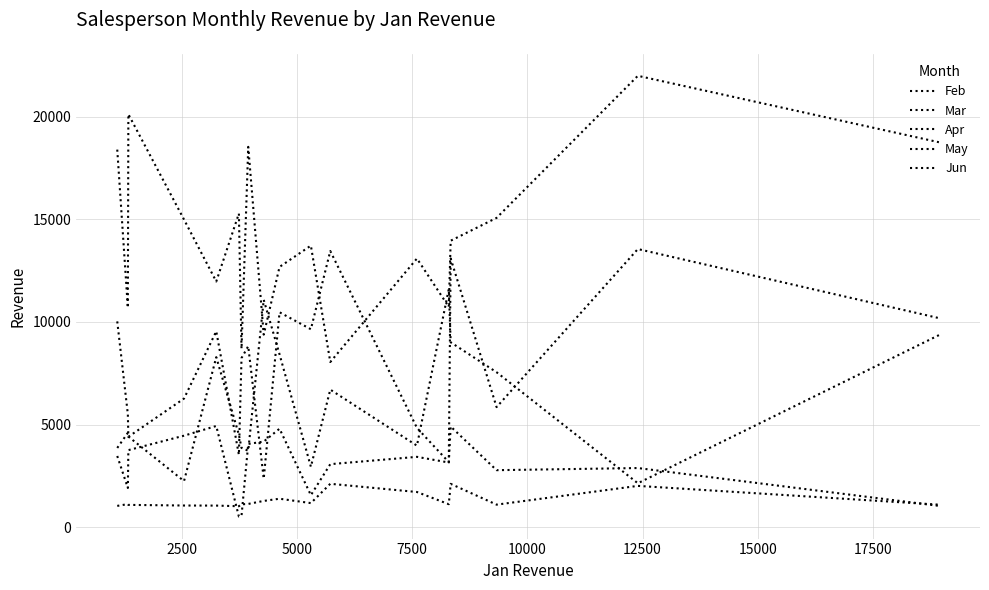

Which series has the widest spread of values?

Jun